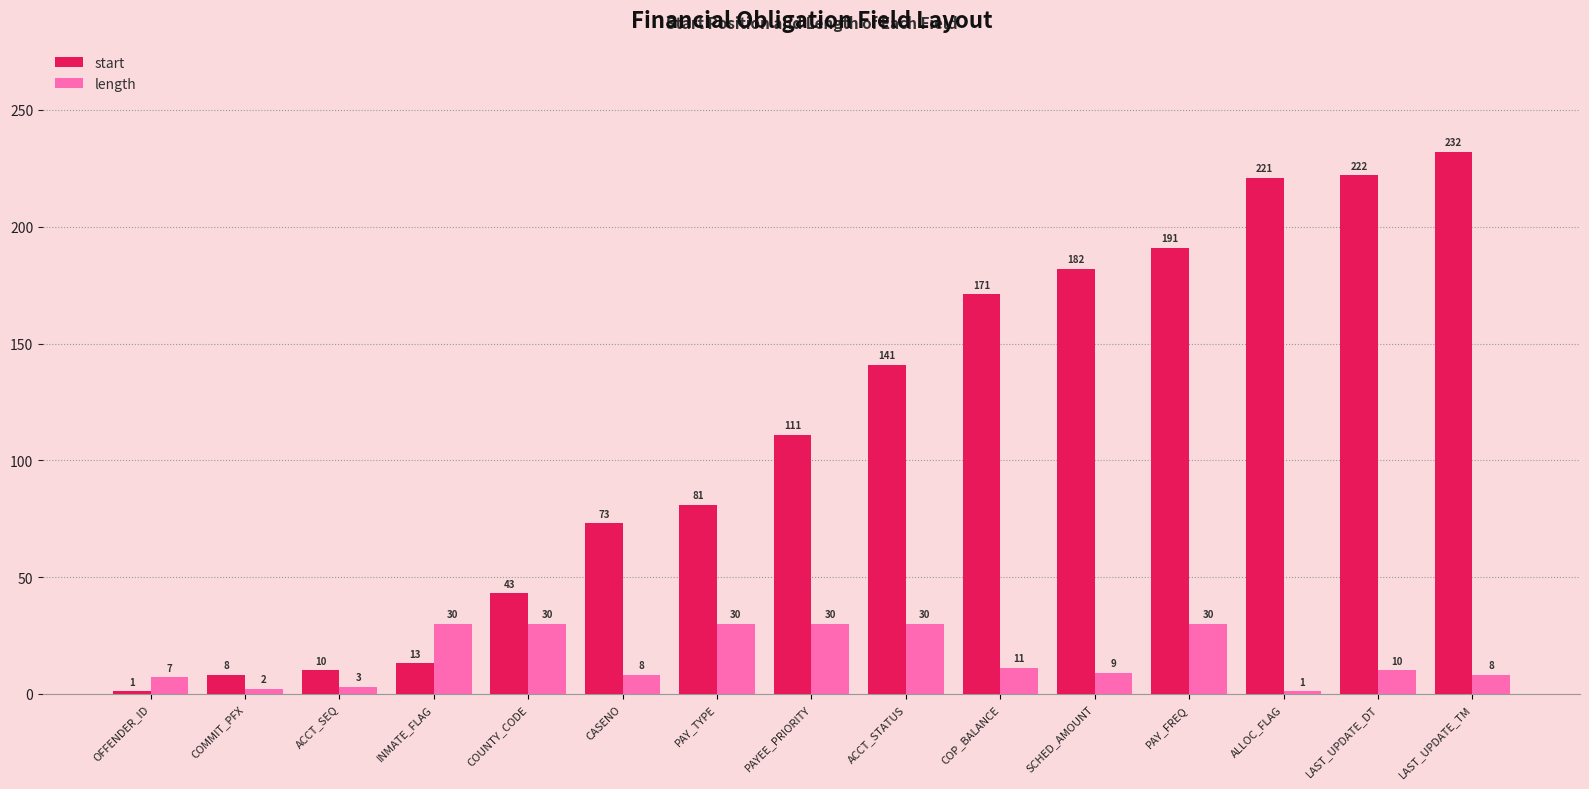

Which category has the highest value across all series?

LAST_UPDATE_TM